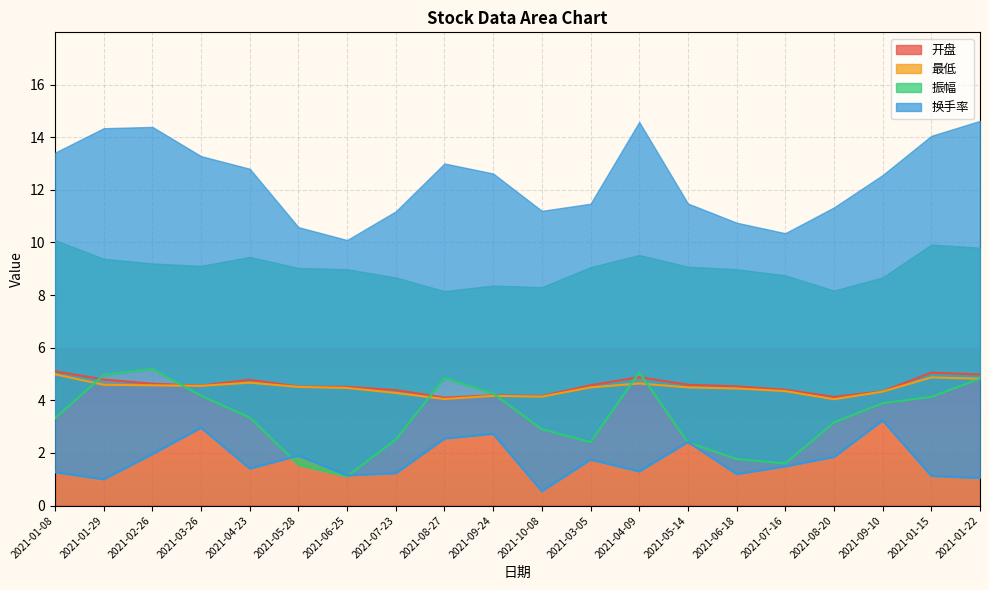

What is the difference between the highest and lowest values at 2021-03-26?

1.6